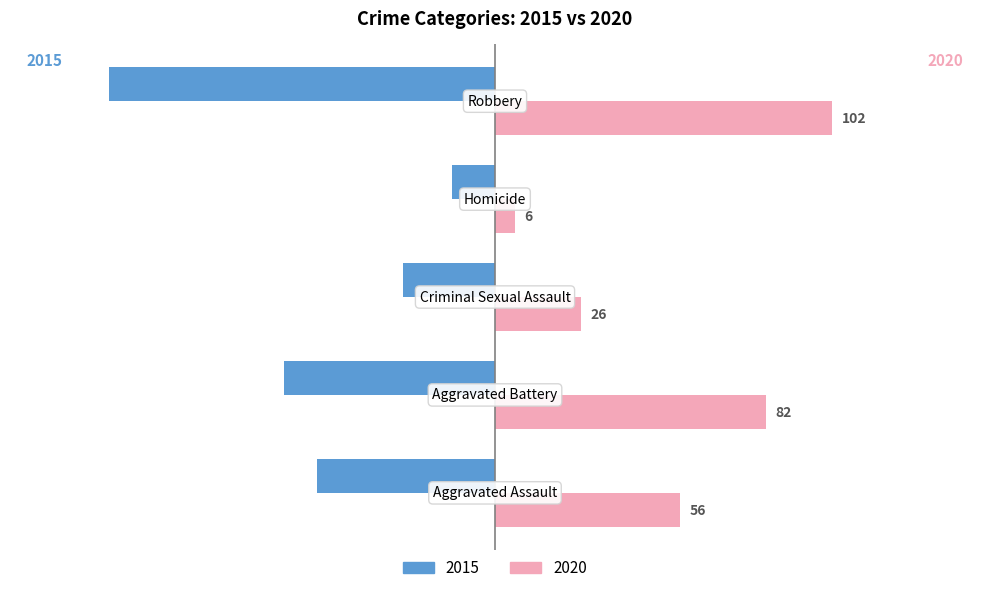

What is the sum of all 2020 values?

272